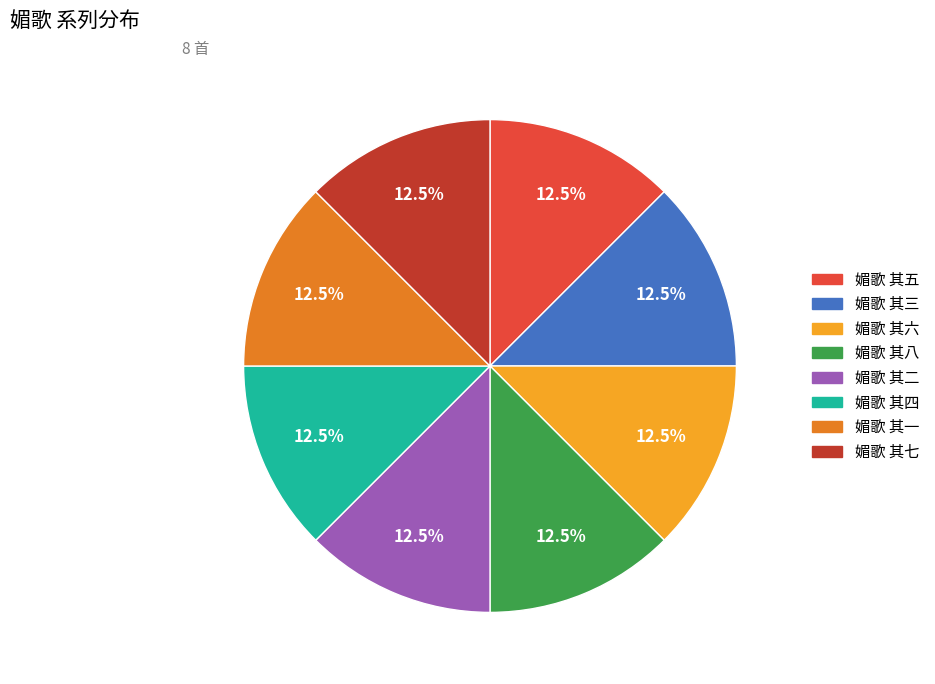

What is the ratio of the value at 媚歌 其四 to the value at 媚歌 其六?

1.0